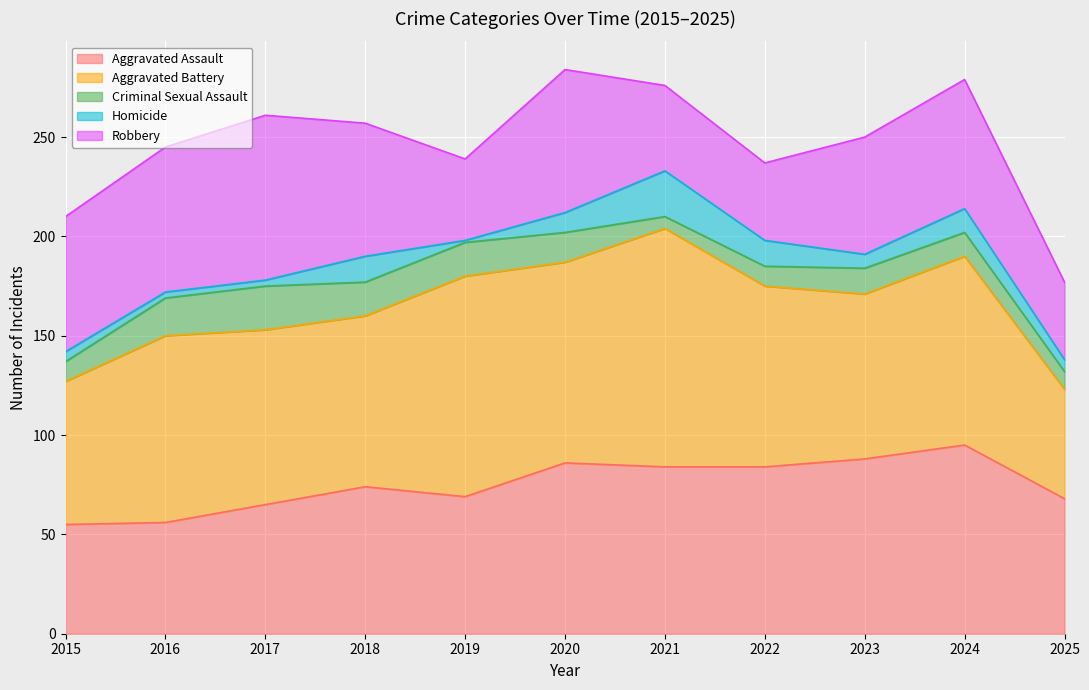

Rank the series at 2022 from lowest to highest value.

Criminal Sexual Assault, Homicide, Robbery, Aggravated Assault, Aggravated Battery